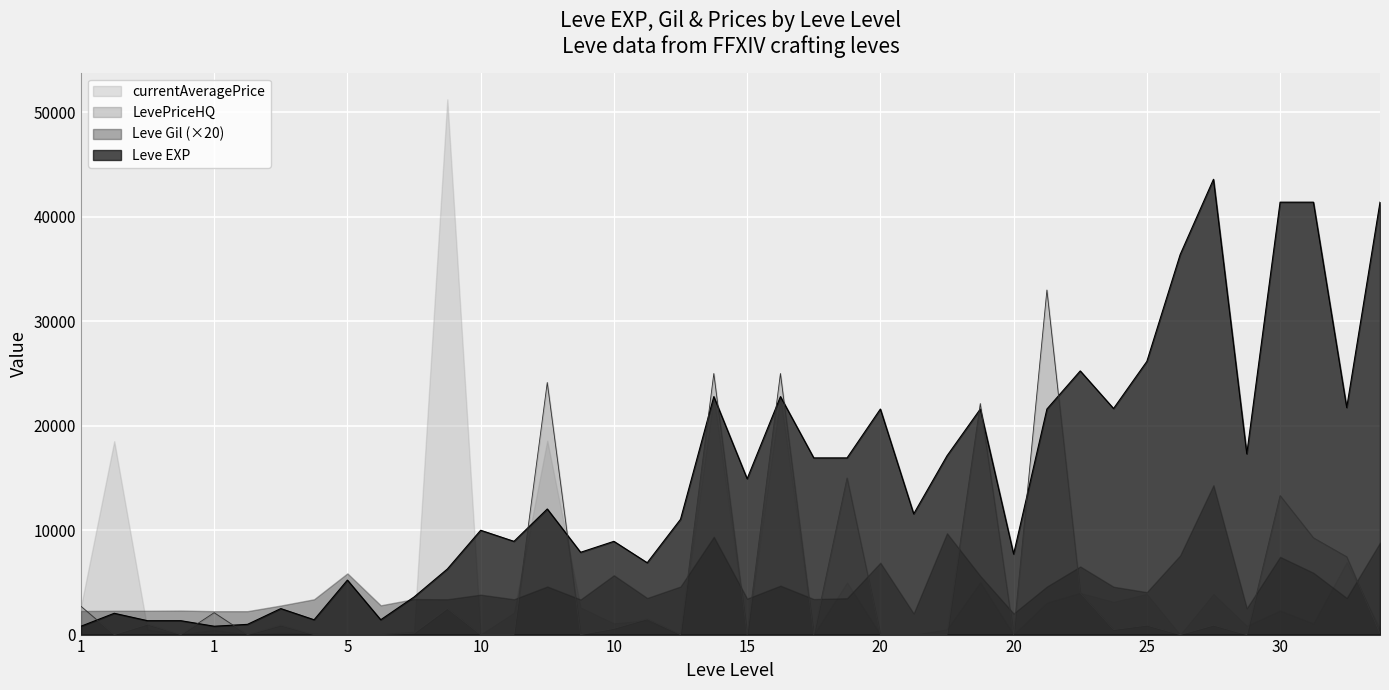

How many series are shown in this chart?

4